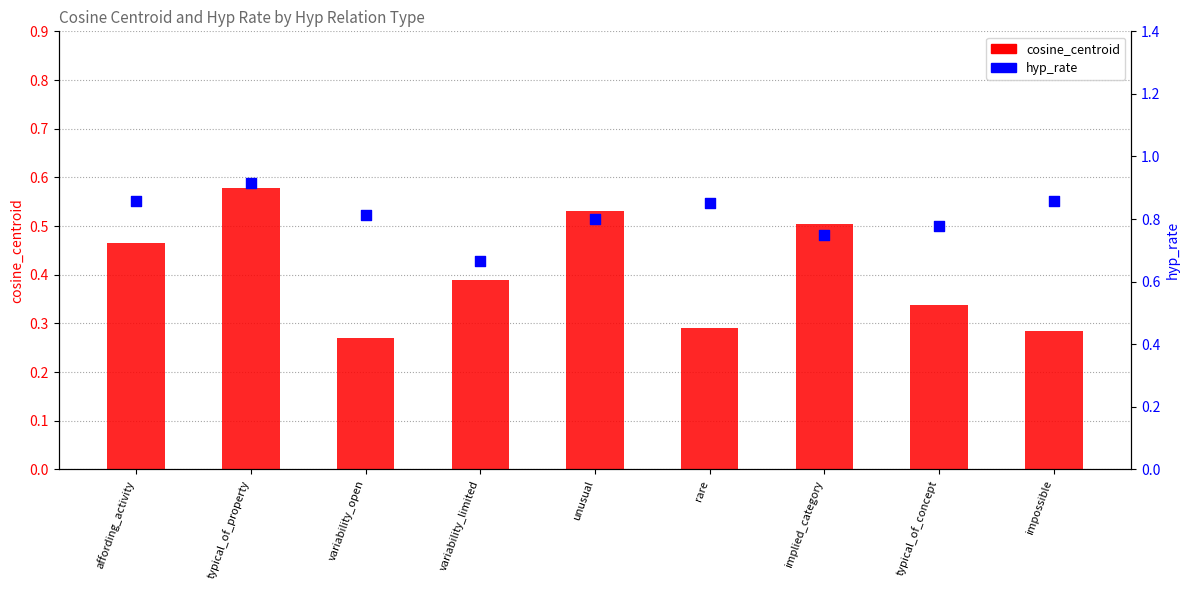

Is the value of hyp_rate at implied_category greater than the value of cosine_centroid at affording_activity?

Yes